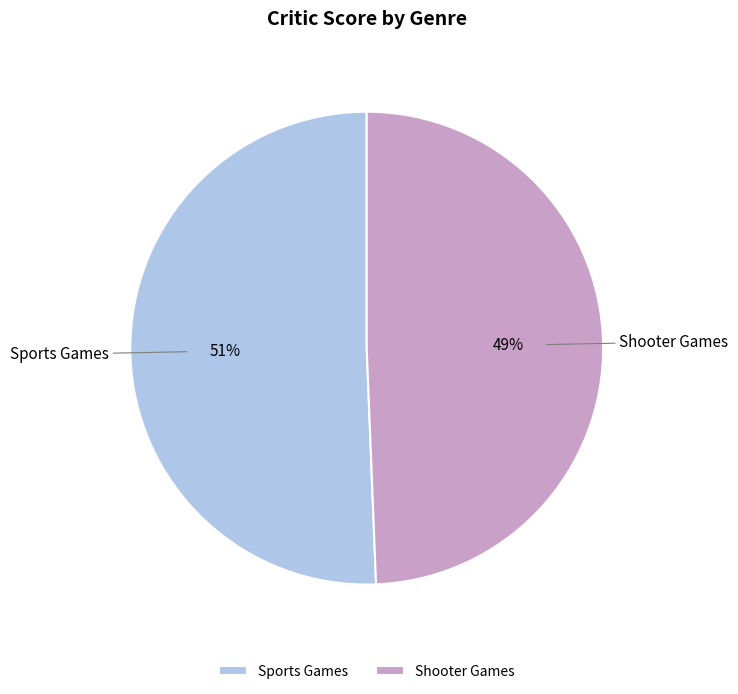

Is Sports Games the majority of the pie?

Yes